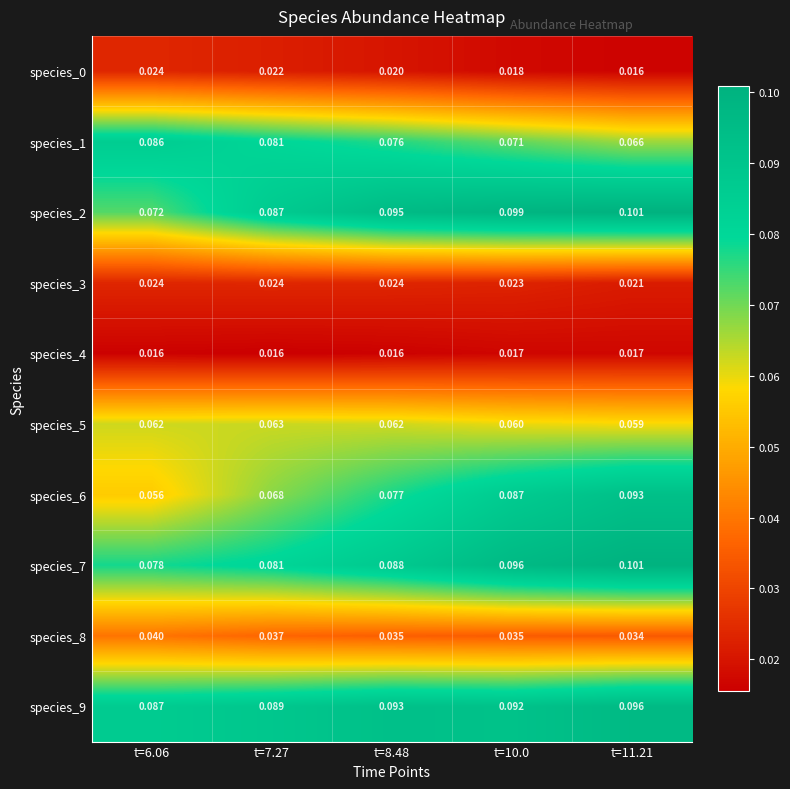

Is the value of species_6 at t=7.27 greater than the value of species_2 at t=7.27?

No